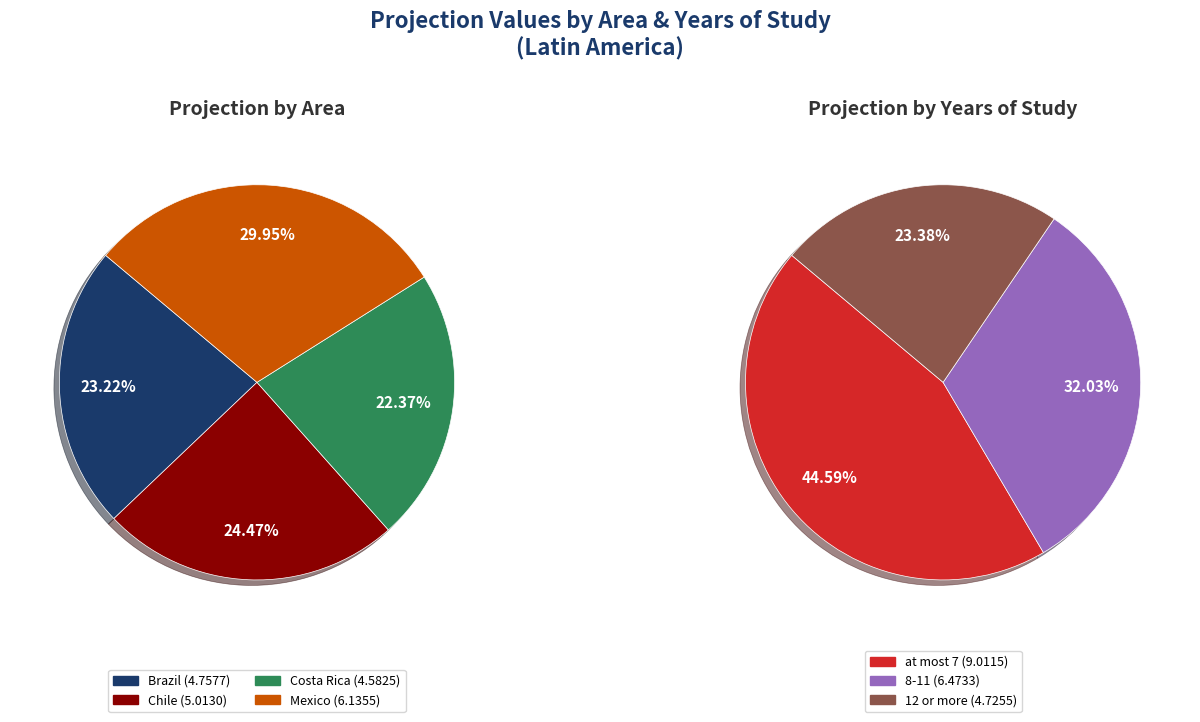

Which category has the biggest portion of the pie?

Mexico at most 7